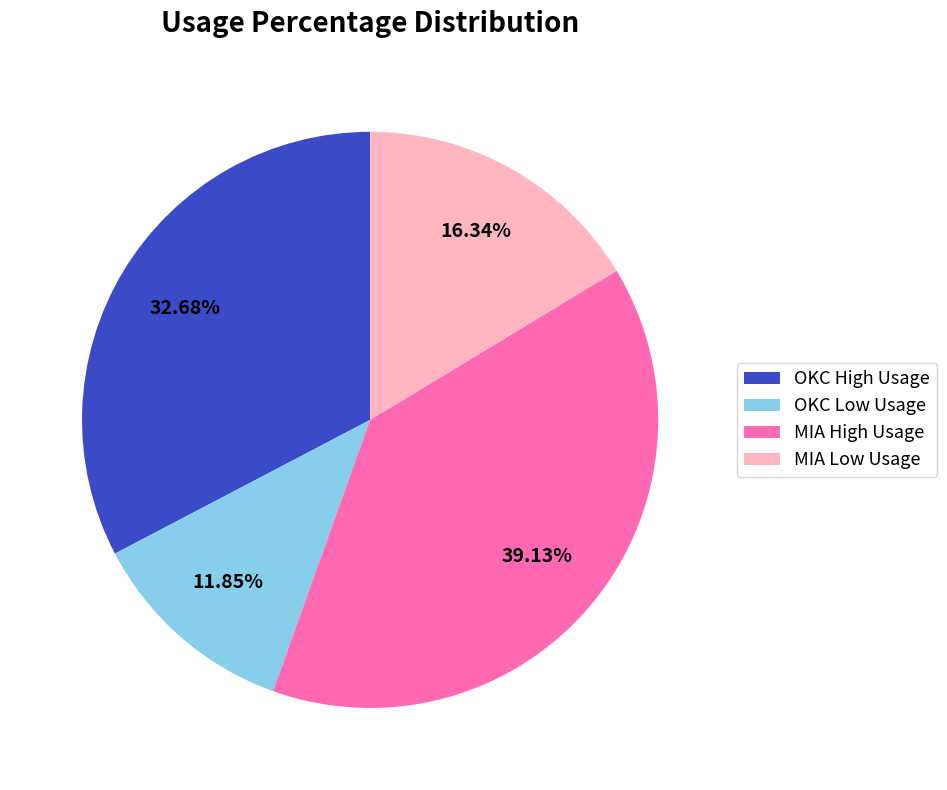

Which slice is the smallest?

OKC Low Usage